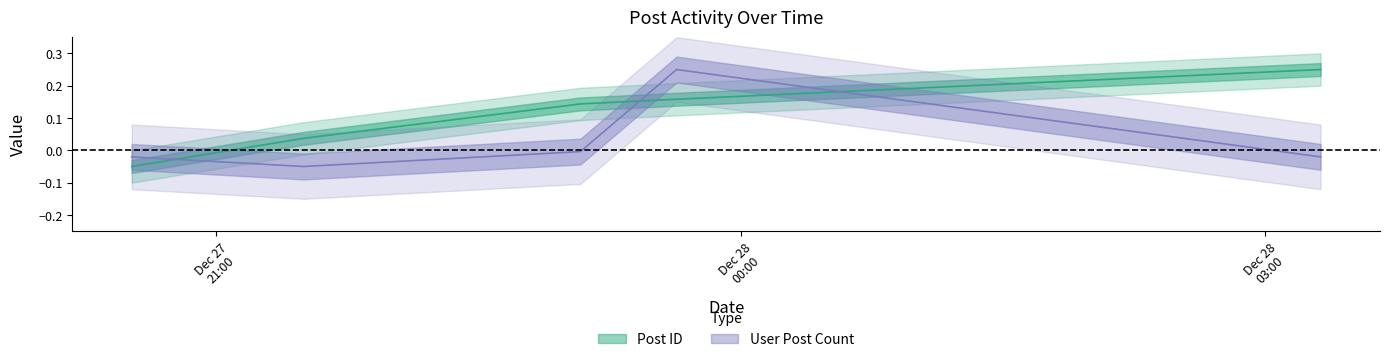

What is the value of the post_id point at the 5th from the left?

0.2